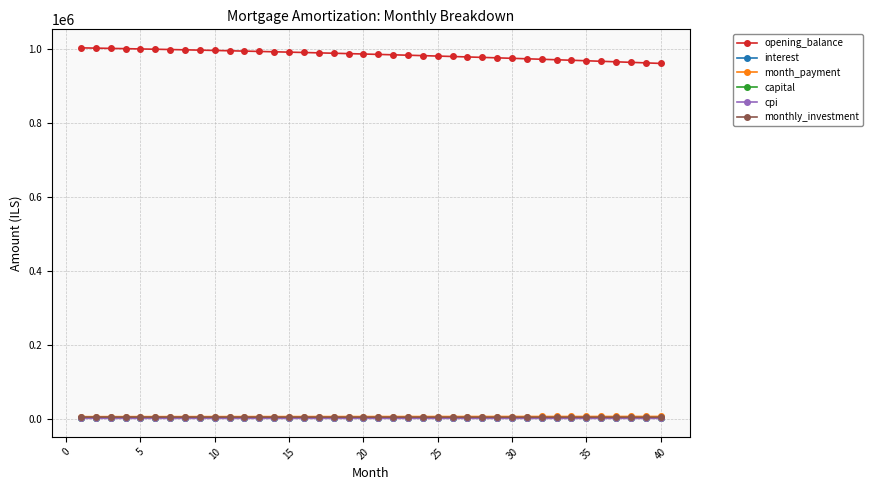

What is the maximum value shown in the chart?

1002083.3